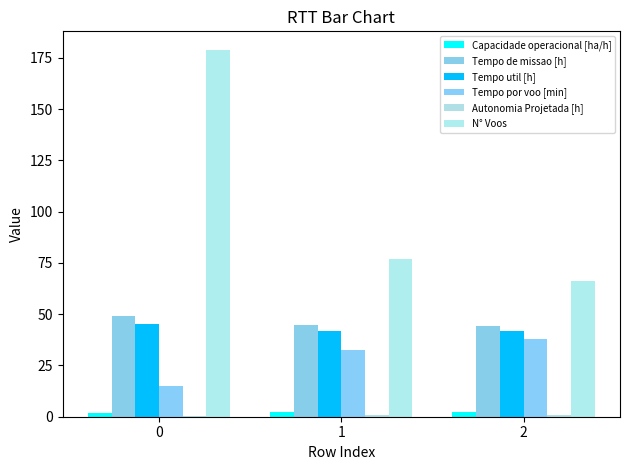

Which series has the largest total across all categories?

N° Voos